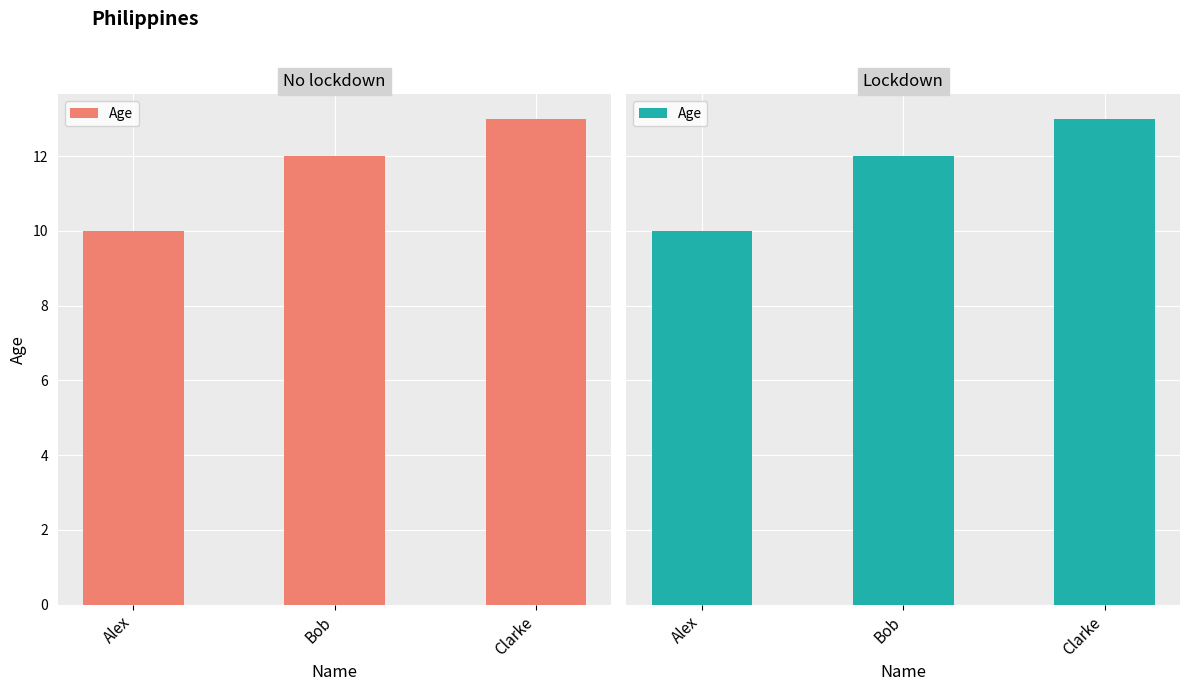

List the labels in order of value, smallest first.

Alex, Bob, Clarke